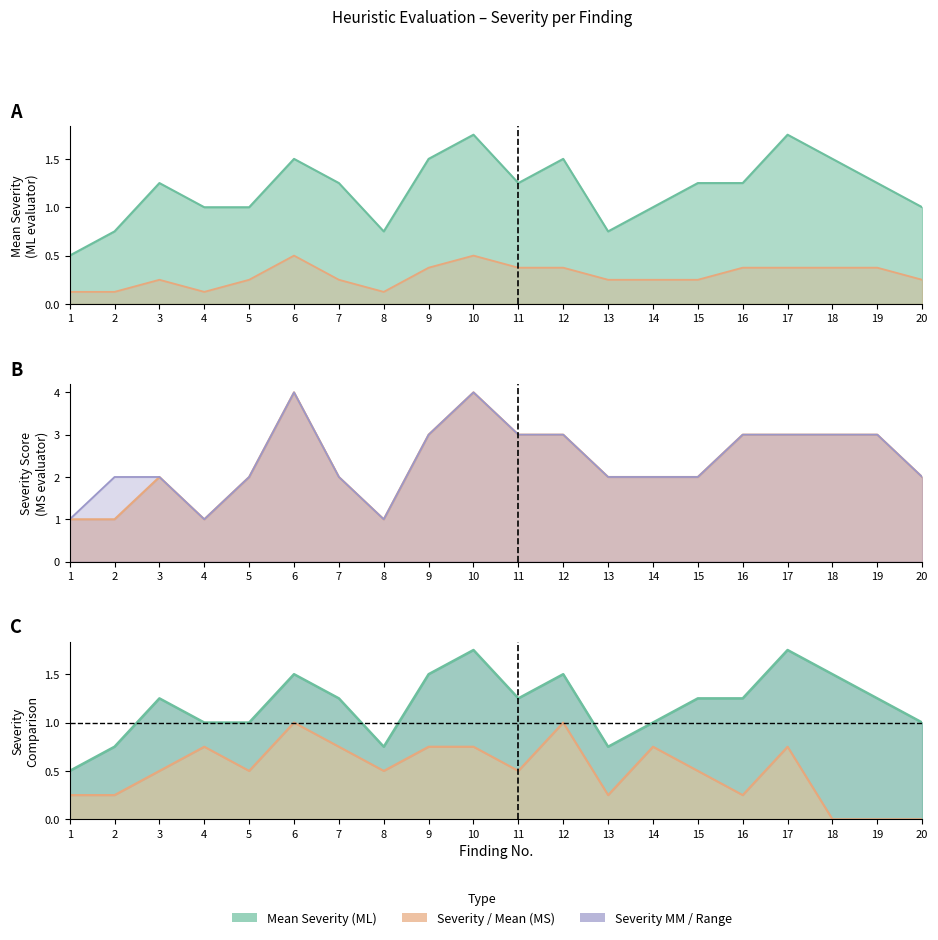

True or false: Mean Severity (ML) and Severity MS intersect in this chart.

False